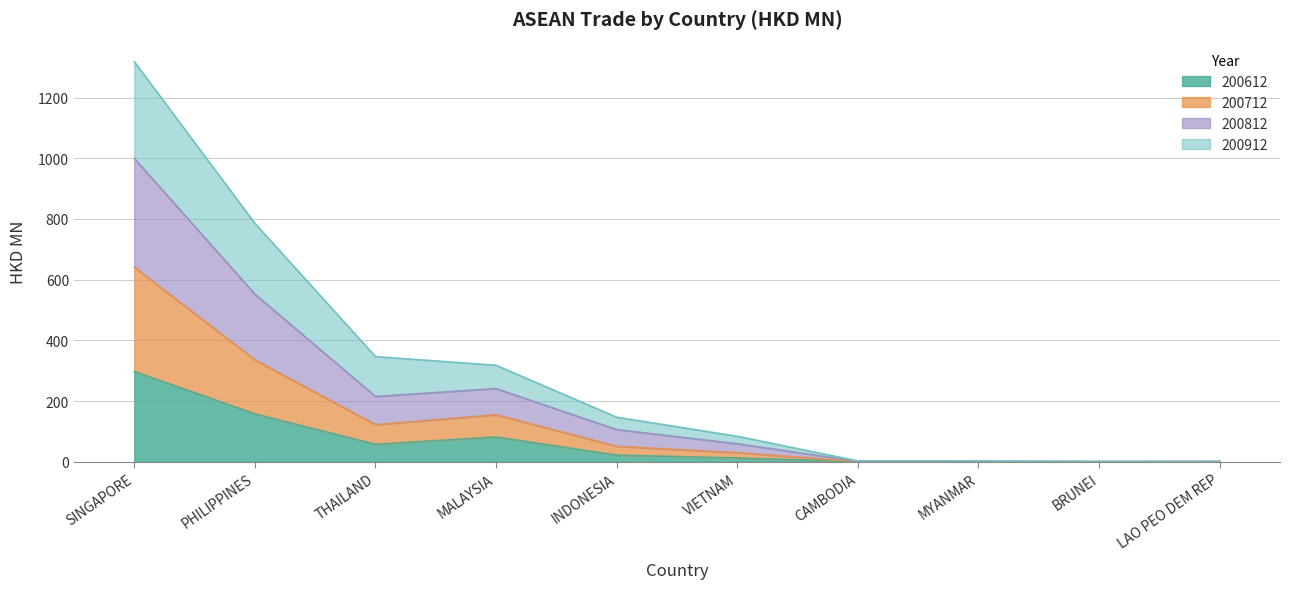

Which has a higher value, PHILIPPINES or SINGAPORE?

SINGAPORE